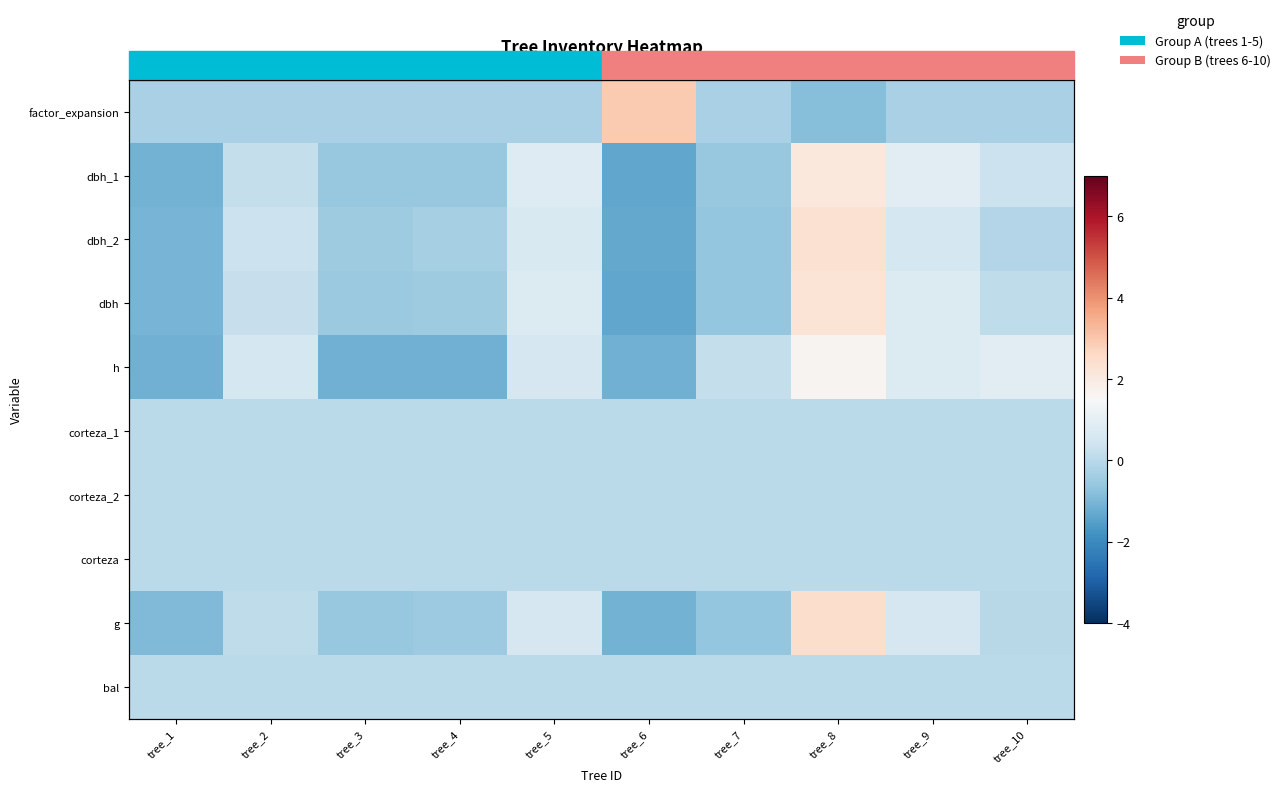

Which series has the largest total across all categories?

factor_expansion